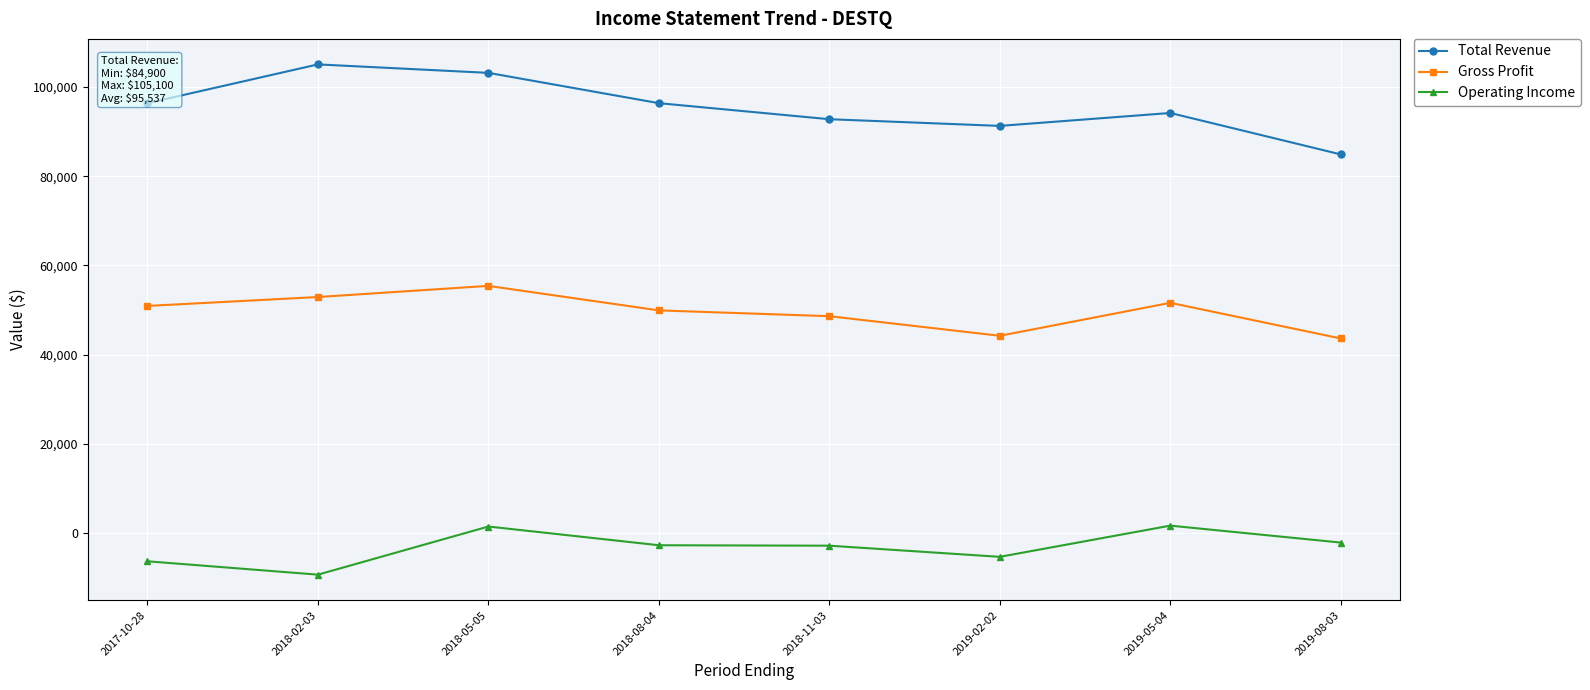

Rank the series at 2019-08-03 from lowest to highest value.

Operating Income, Gross Profit, Total Revenue